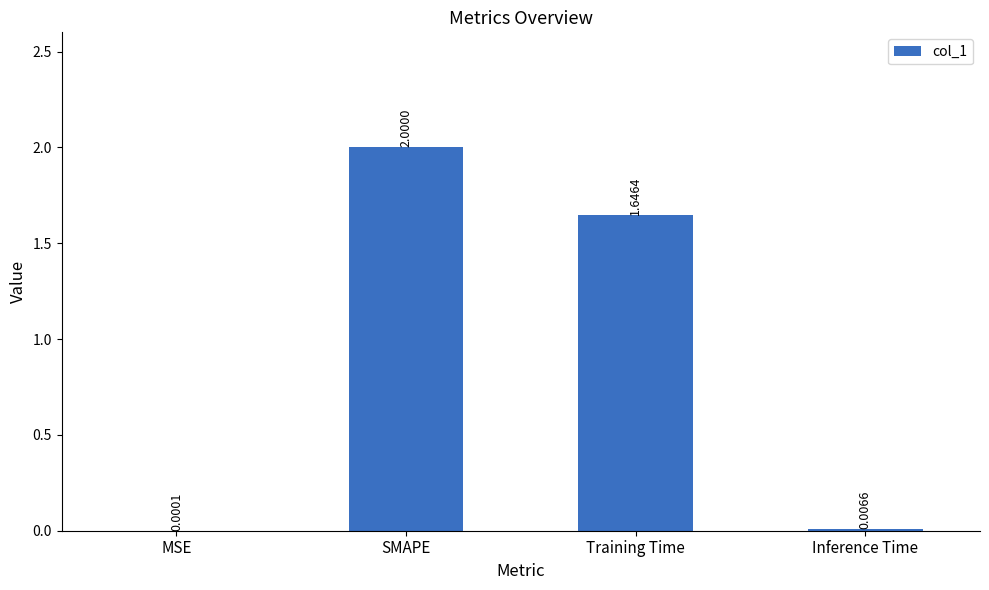

Which has a higher value, MSE or Training Time?

Training Time